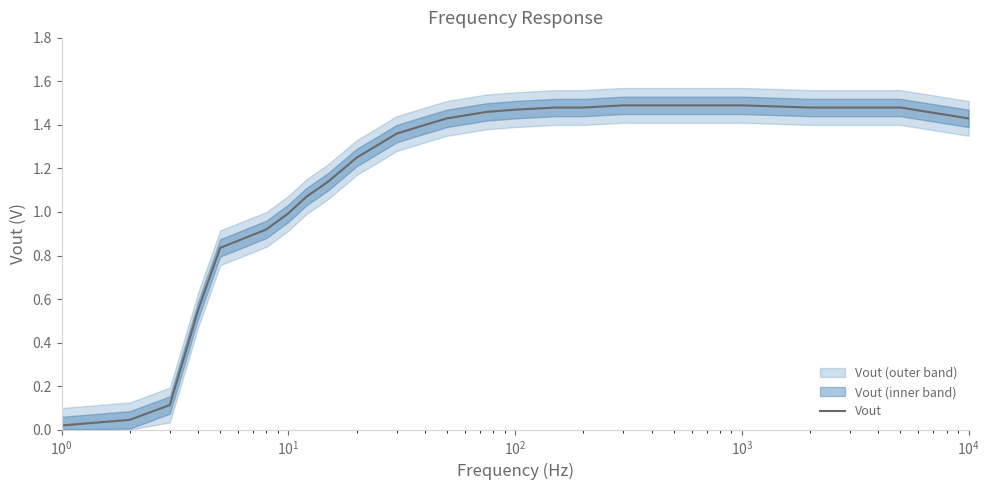

Reading right to left, list all the values displayed in this chart.

1.4	1.5	1.5	1.5	1.5	1.5	1.5	1.5	1.5	1.5	1.5	1.4	1.4	1.4	1.3	1.2	1.1	1.1	1.0	0.9	0.8	0.6	0.1	0.0	0.0